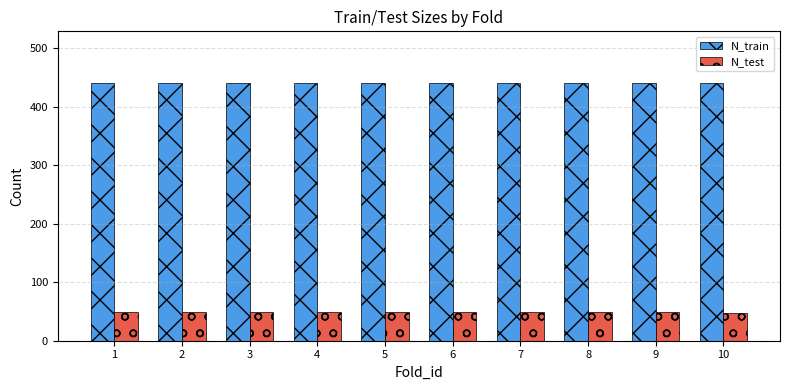

Is the value of N_test at 9 greater than the value of N_train at 2?

No